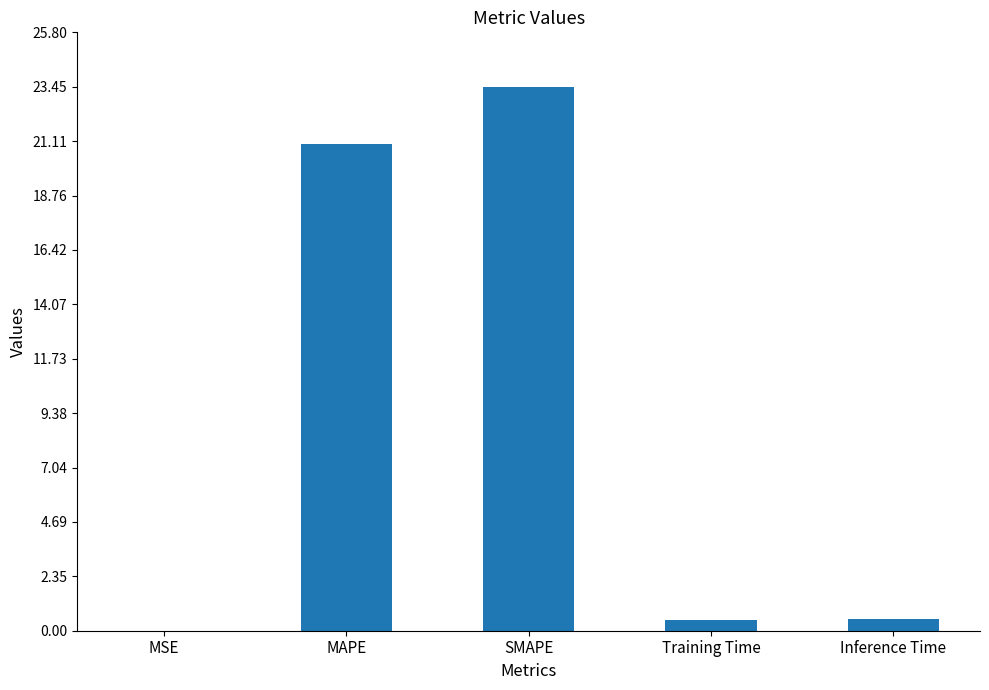

Read the value at SMAPE.

23.5